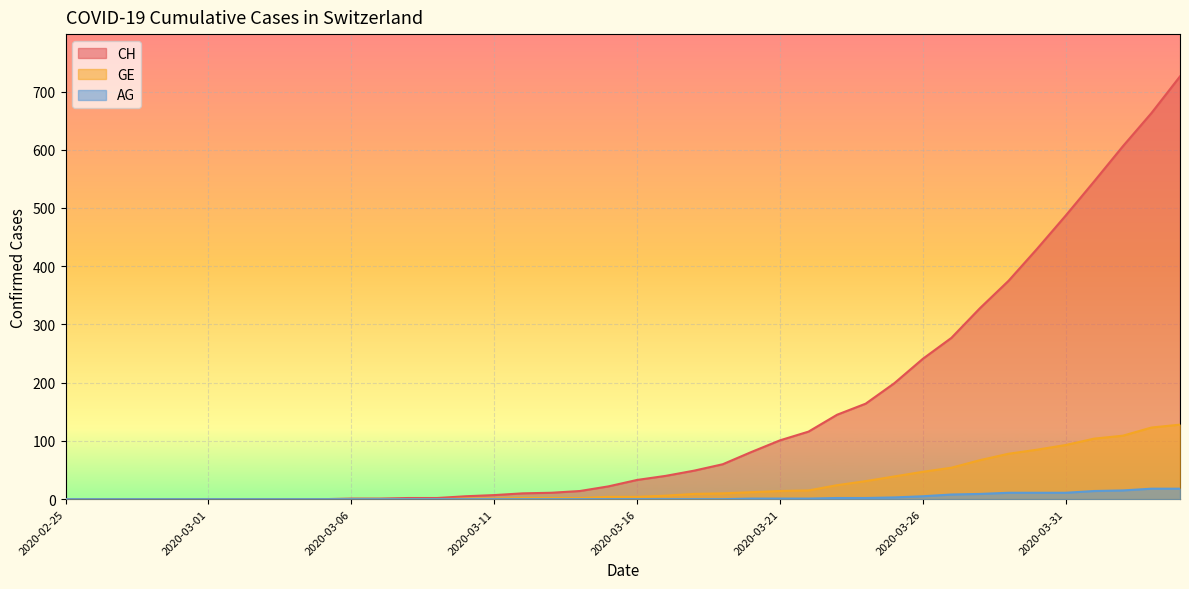

List the series in order of their overall mean, lowest first.

AG, GE, CH